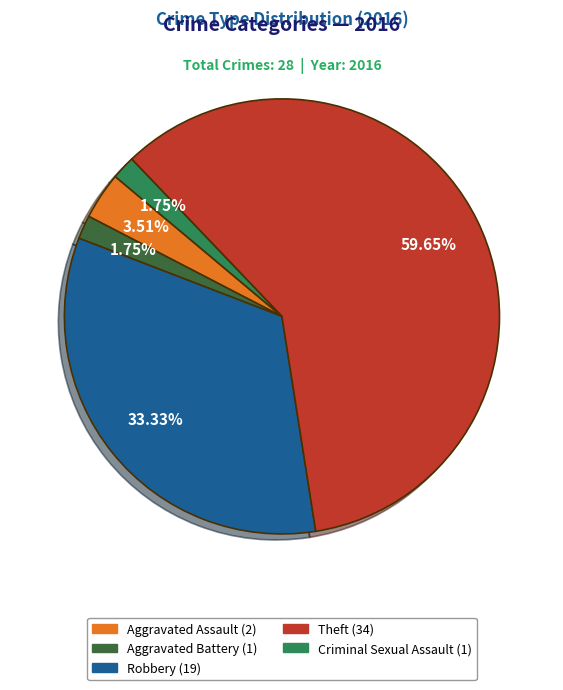

What is the ratio of the value at Aggravated Assault to the value at Aggravated Battery?

2.0